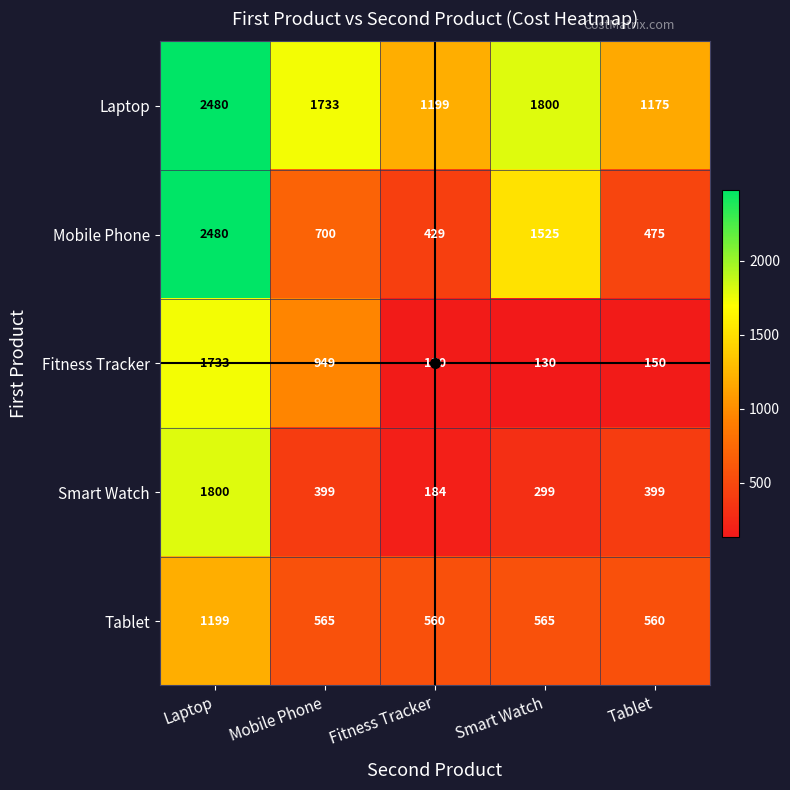

Which label corresponds to the largest value in the chart?

Laptop